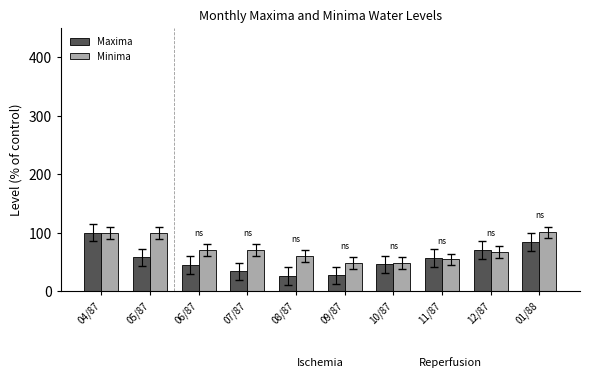

What are all the series names shown in the legend?

Maxima, Minima